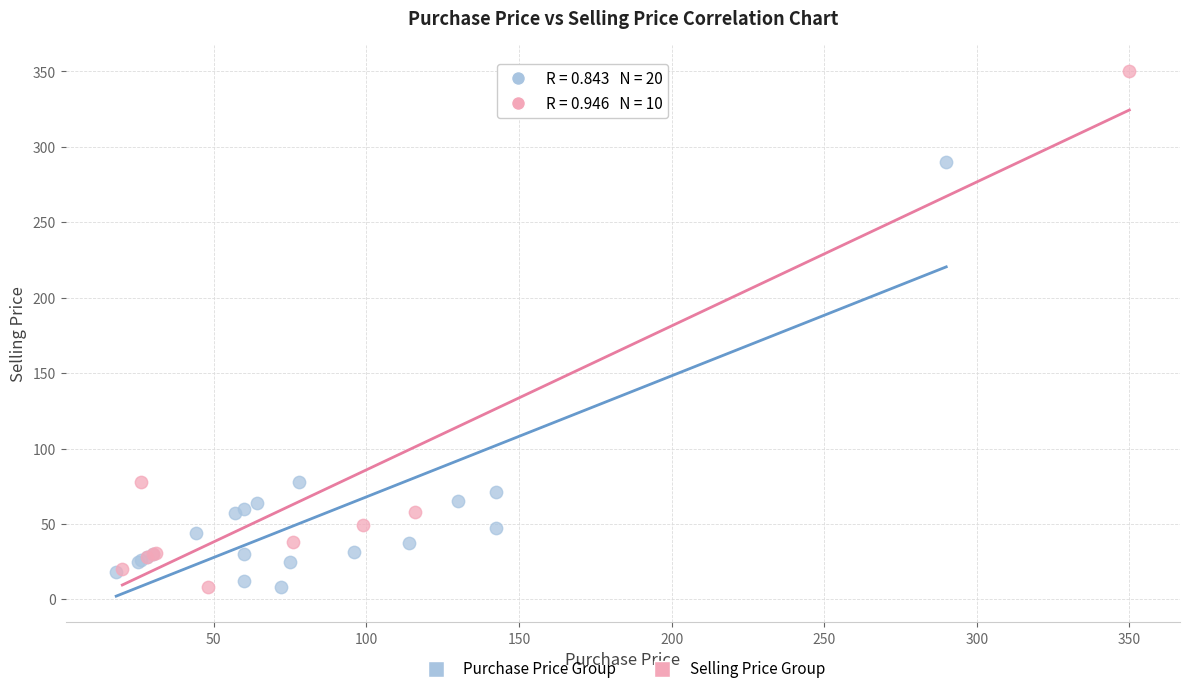

Which series reaches the maximum Y coordinate?

Selling Price Group